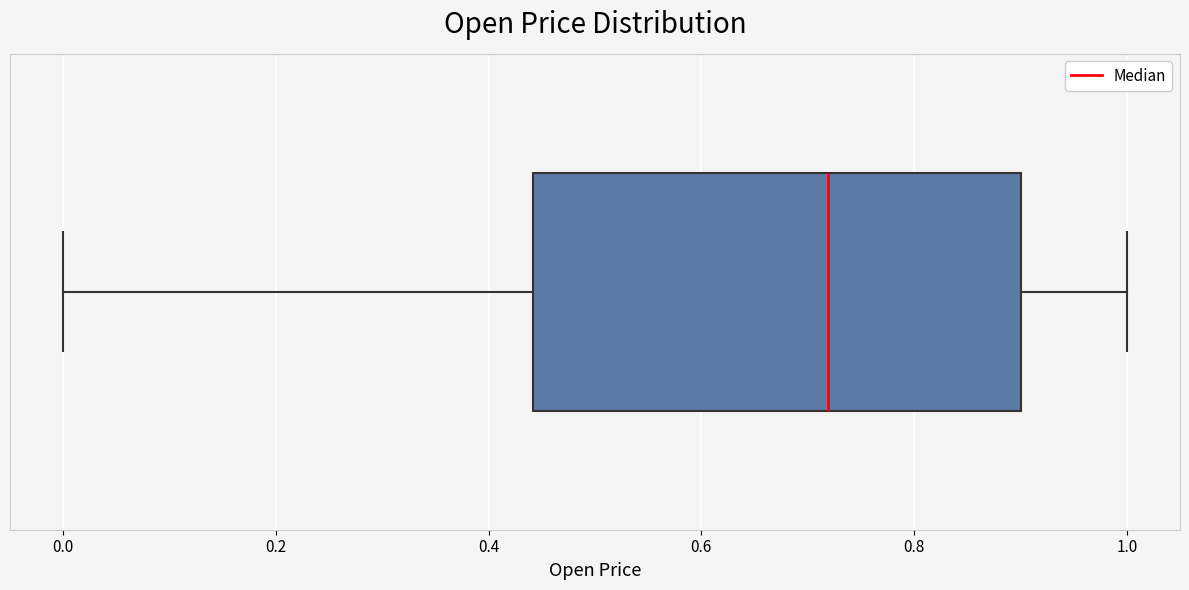

Read this box plot against the x-axis: the position of the median line, the range covered by the box, and the ends of both whiskers. The values are not printed on the chart, so give them approximately, as read against the axis.

median 0.72, box 0.44 to 0.90, whiskers 0.00 to 1.00